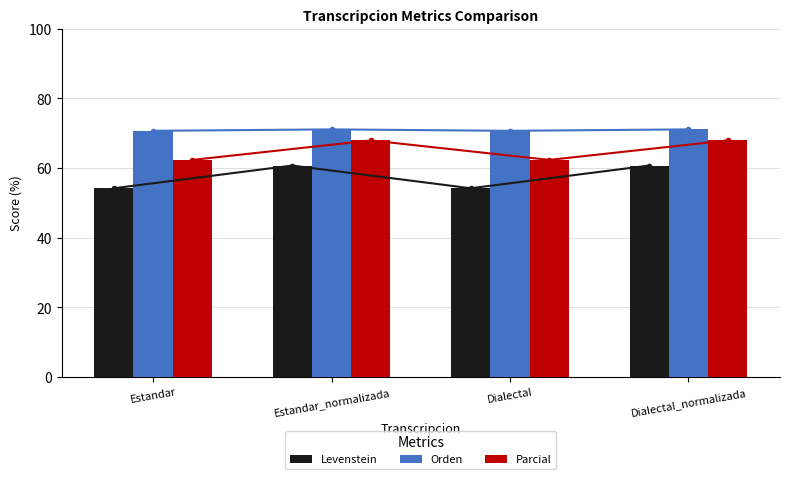

What are all the series names shown in the legend?

Levenstein, Orden, Parcial